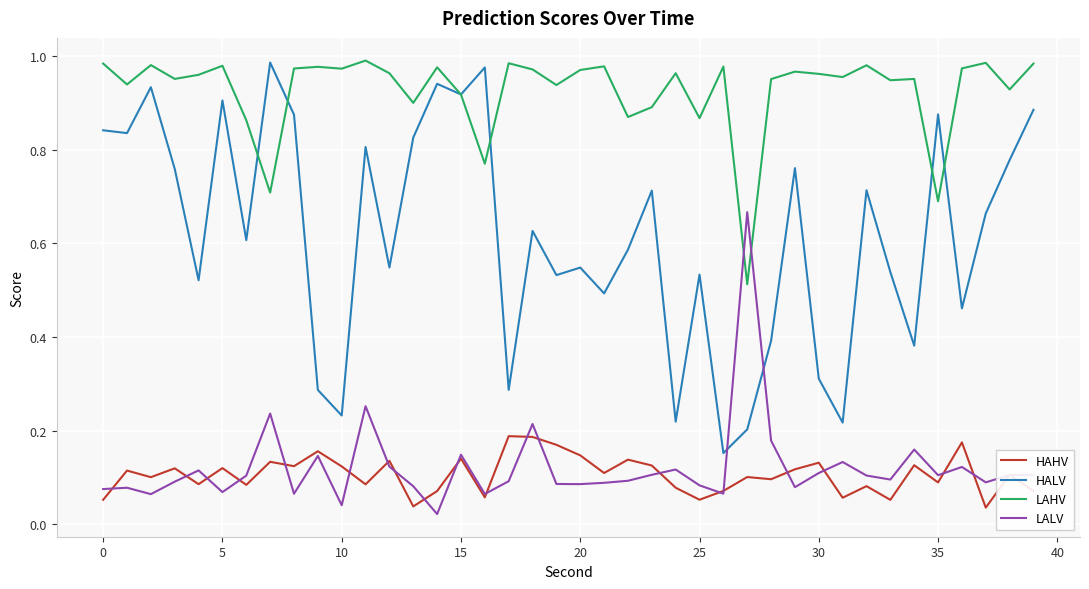

True or false: HALV and HAHV intersect in this chart.

False